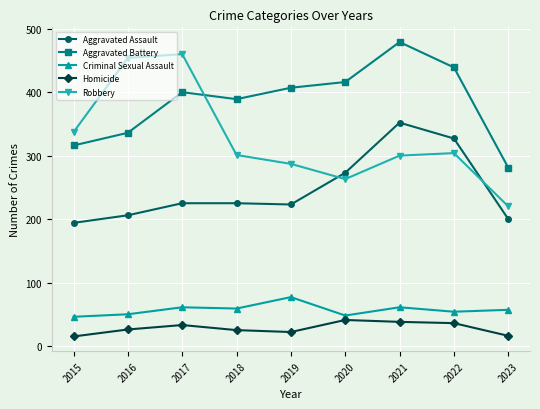

True or false: Aggravated Battery and Aggravated Assault intersect in this chart.

False